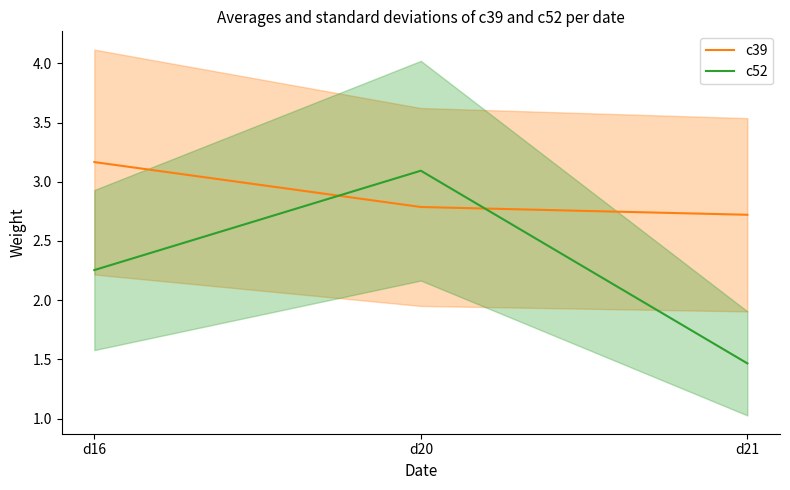

How many categories are shown in the chart?

3